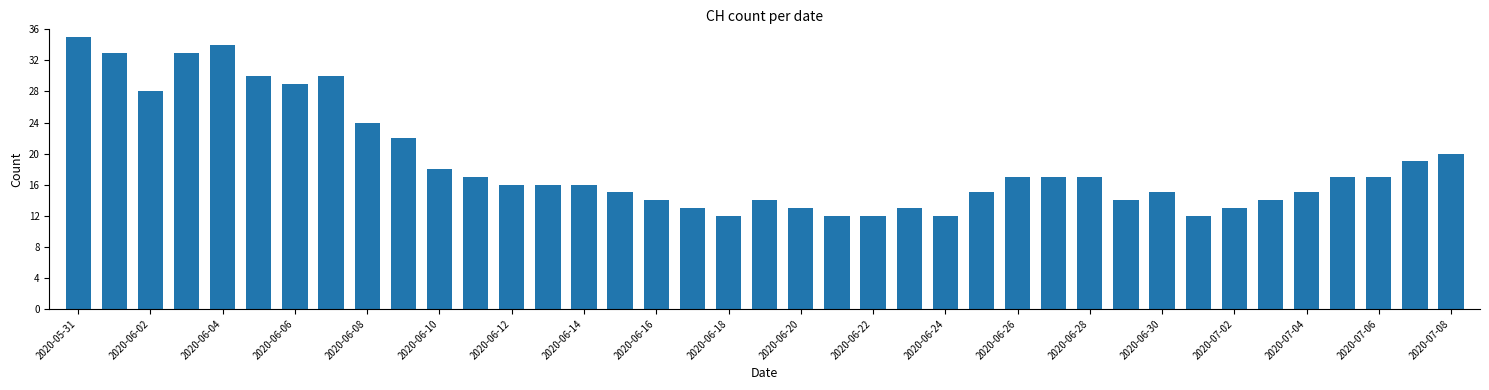

What is the difference between the maximum and minimum values?

23